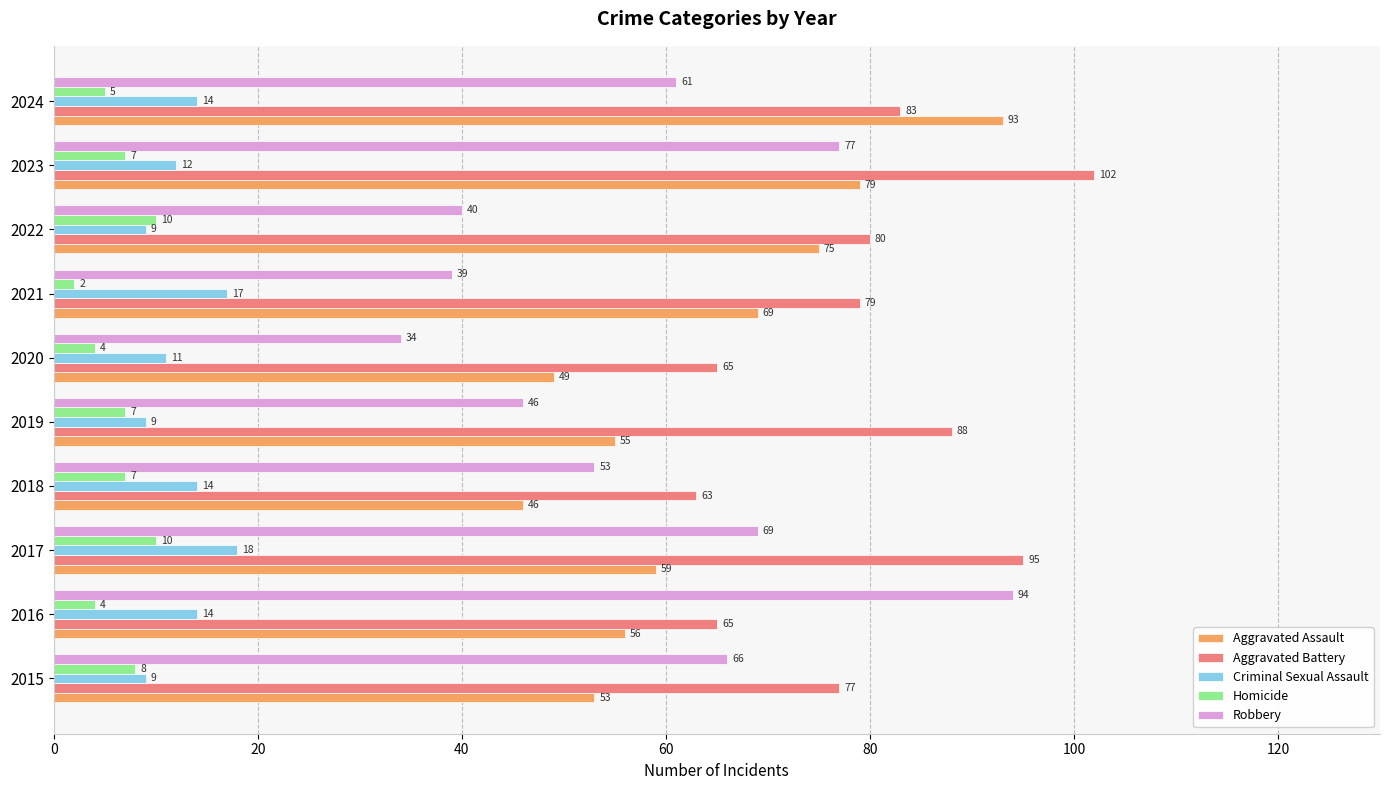

What are all the series names shown in the legend?

Aggravated Assault, Aggravated Battery, Criminal Sexual Assault, Homicide, Robbery